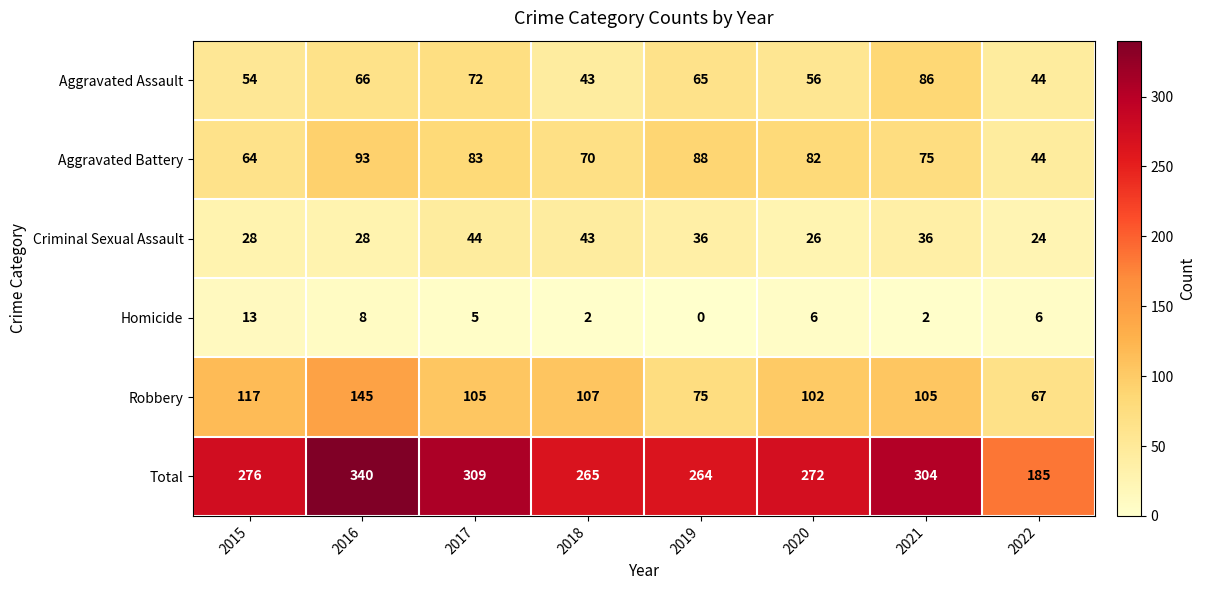

Which series has the largest total across all categories?

Total